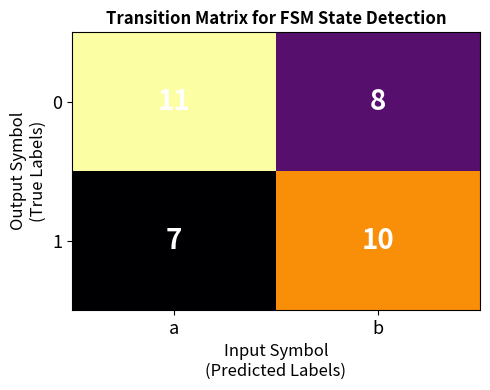

Reading left to right, extract all data points from this chart.

0: a=11	b=8
1: a=7	b=10